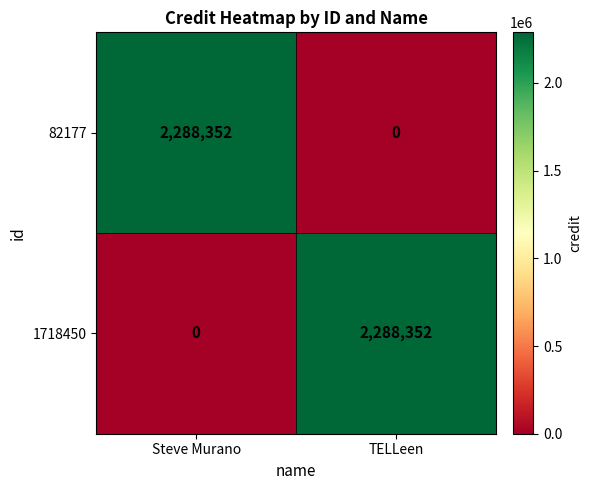

What is the difference between the maximum and minimum values in the 1718450 series?

2288352